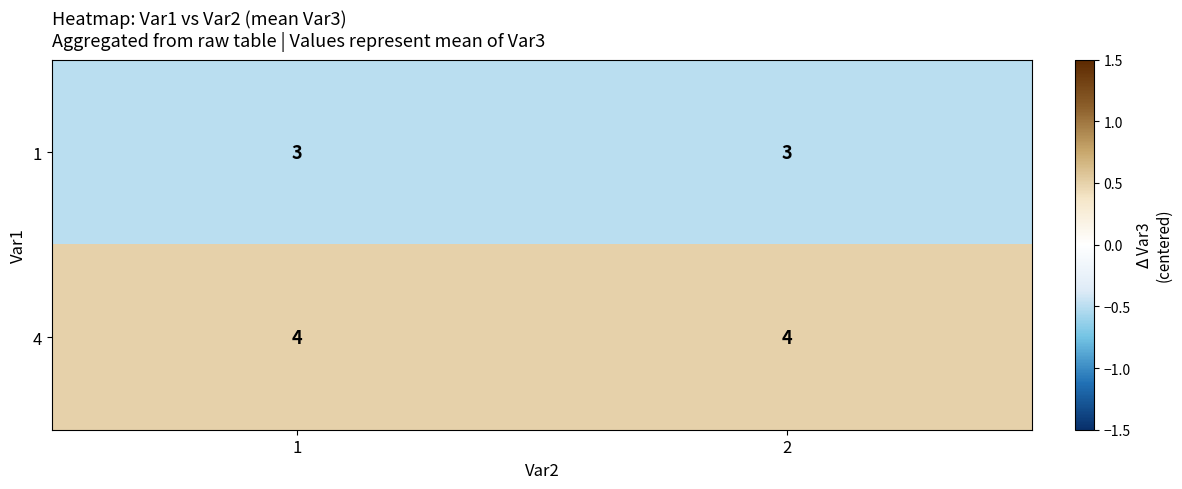

What is the greatest value displayed?

4